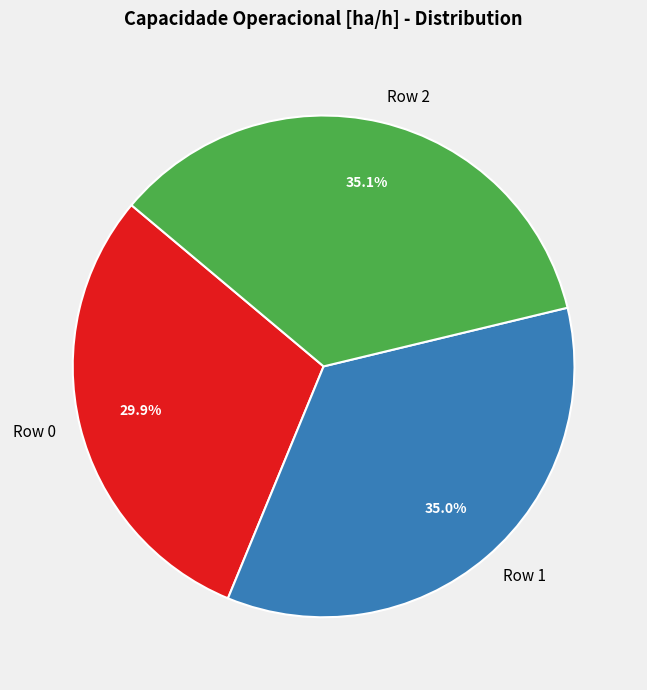

Does any single category account for the majority?

No